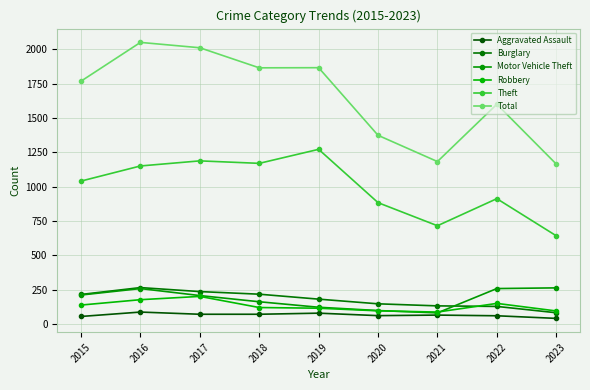

True or false: Aggravated Assault and Total cross at least once.

False